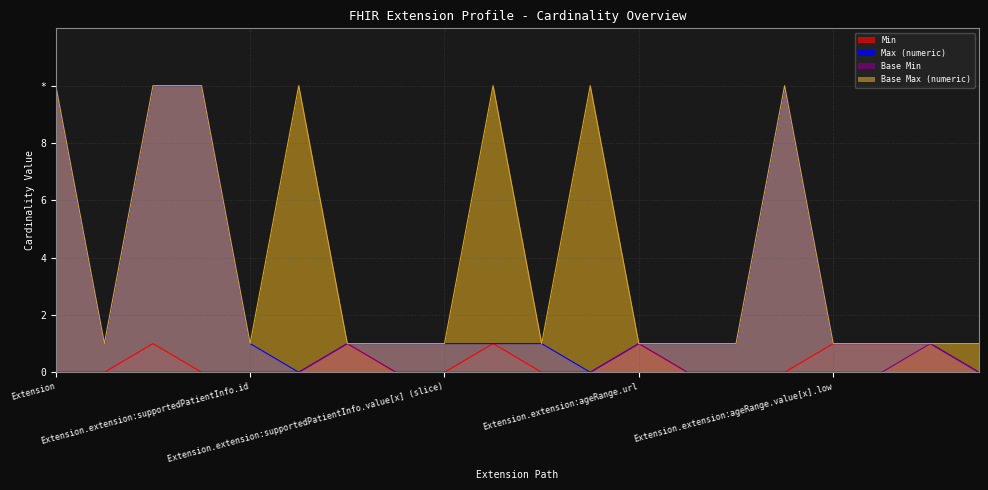

What is the highest value of the Min series?

1